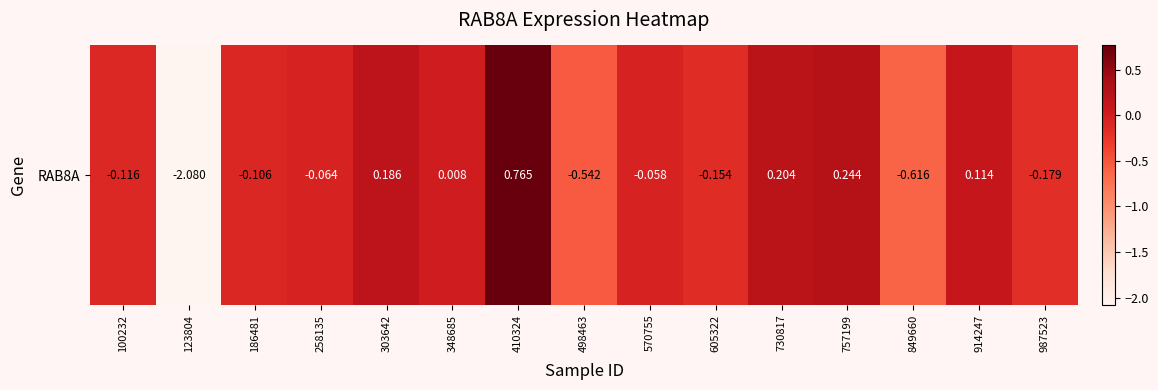

What is the change in value from 410324 to 605322?

-0.9